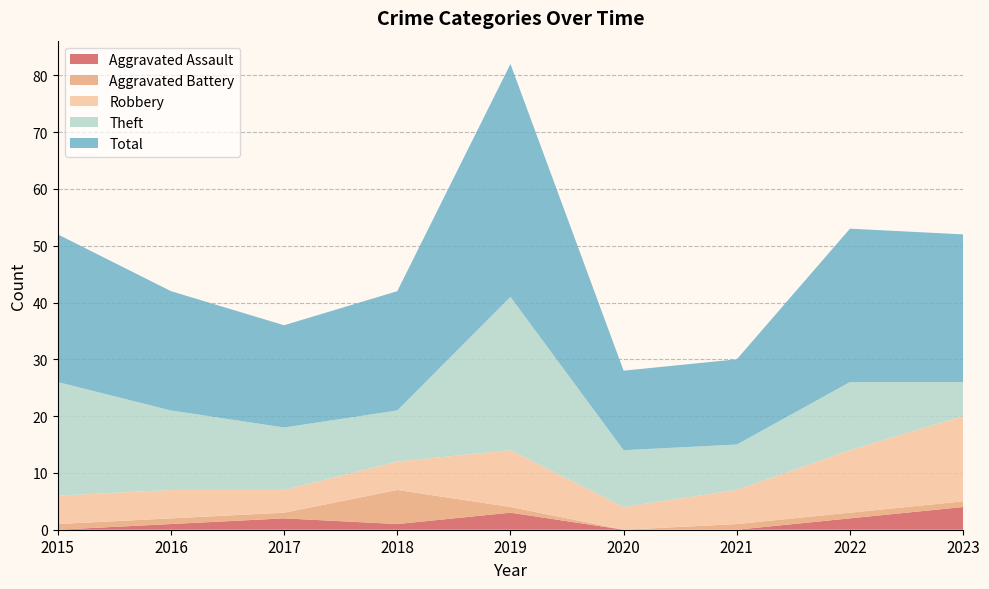

Reading left to right, list all the values displayed in this chart.

Aggravated Assault: 2015=0	2016=1	2017=2	2018=1	2019=3	2020=0	2021=0	2022=2	2023=4
Aggravated Battery: 2015=1	2016=1	2017=1	2018=6	2019=1	2020=0	2021=1	2022=1	2023=1
Robbery: 2015=5	2016=5	2017=4	2018=5	2019=10	2020=4	2021=6	2022=11	2023=15
Theft: 2015=20	2016=14	2017=11	2018=9	2019=27	2020=10	2021=8	2022=12	2023=6
Total: 2015=26	2016=21	2017=18	2018=21	2019=41	2020=14	2021=15	2022=27	2023=26